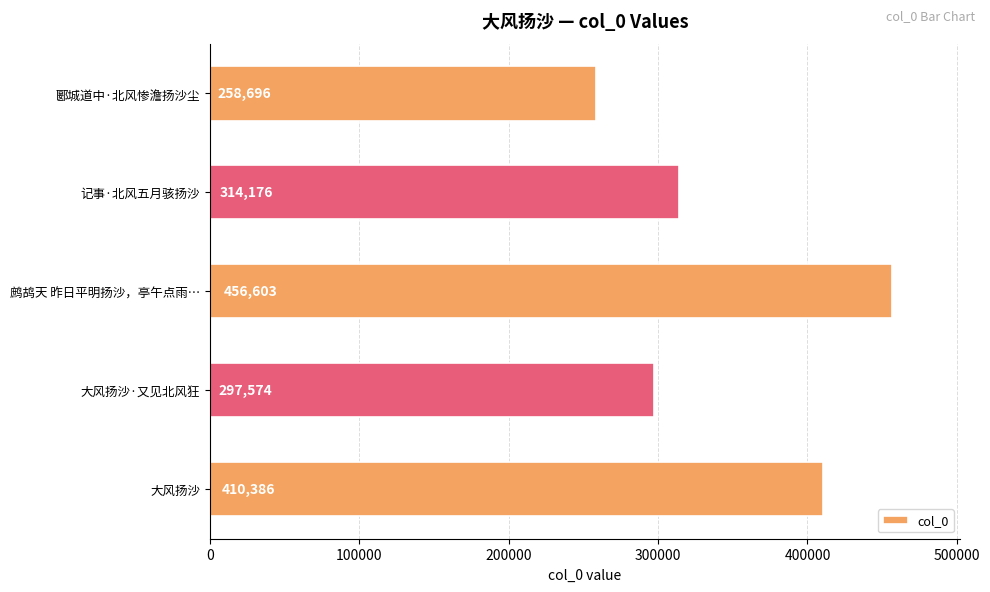

How many data points does each series have?

5